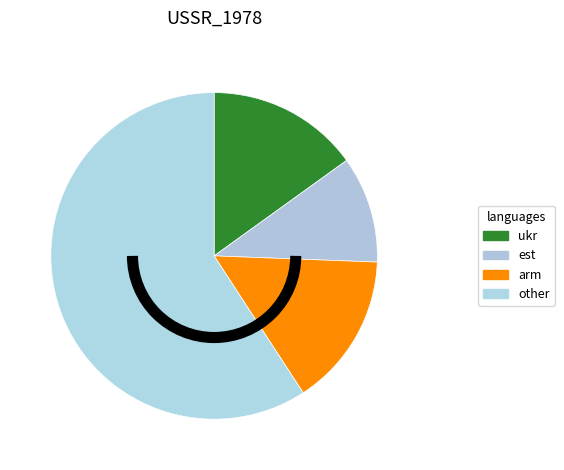

How many segments does this pie chart have?

4